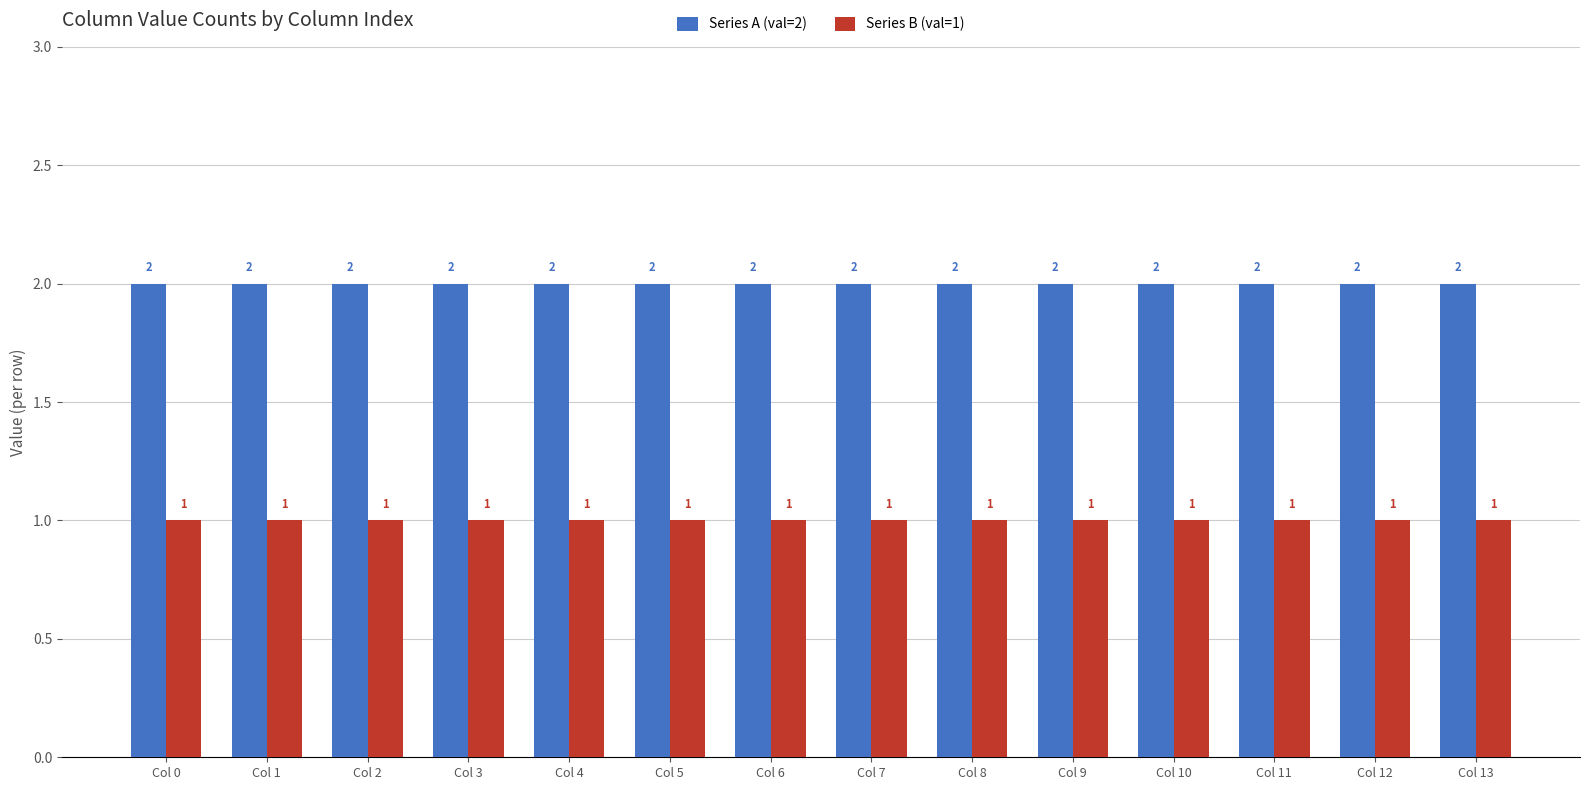

What value does the Series B (val=1) series have at Col 5?

1